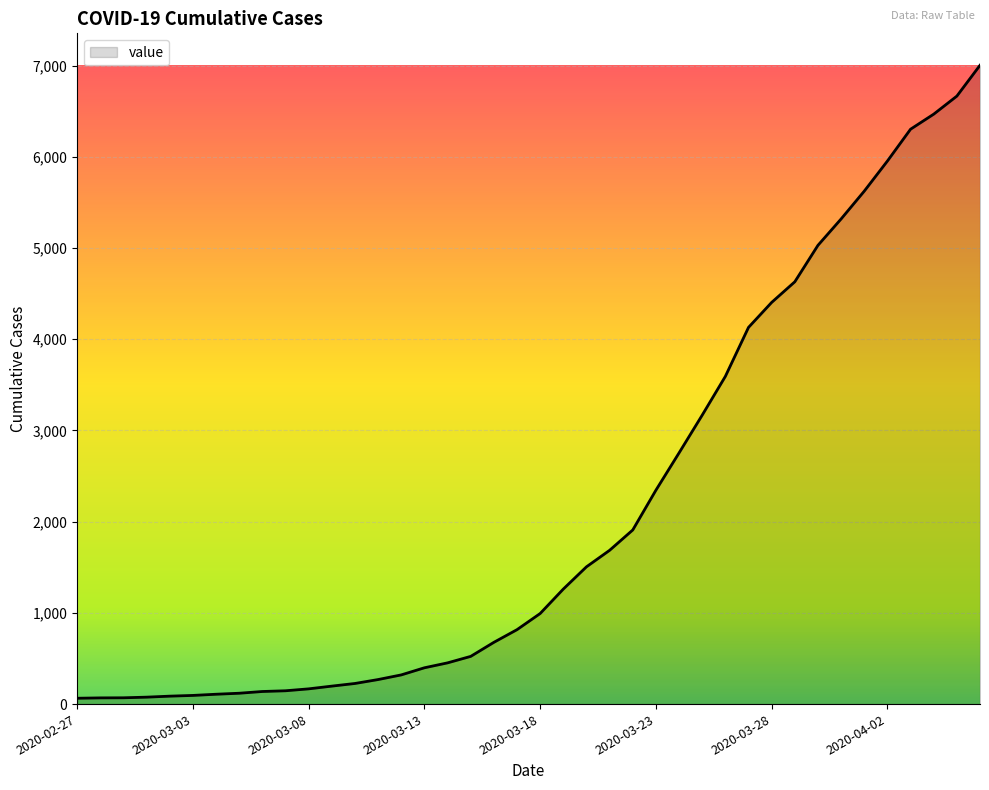

What is the greatest value displayed?

7004